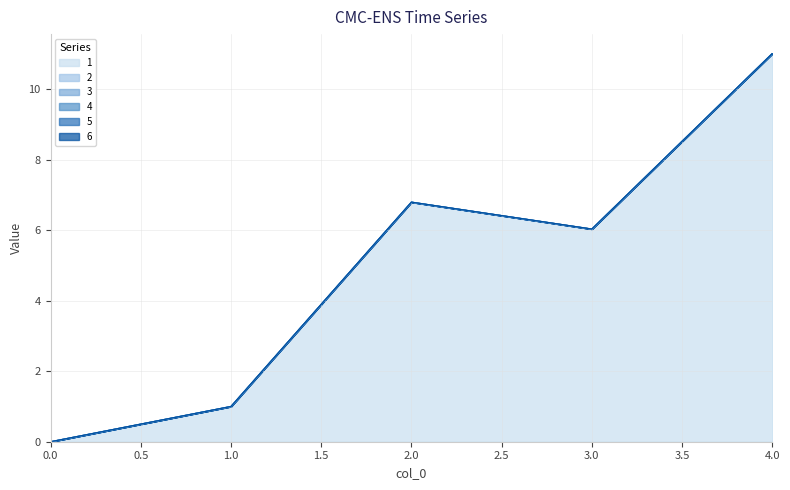

True or false: 1 has more than 2 interior local peaks.

False